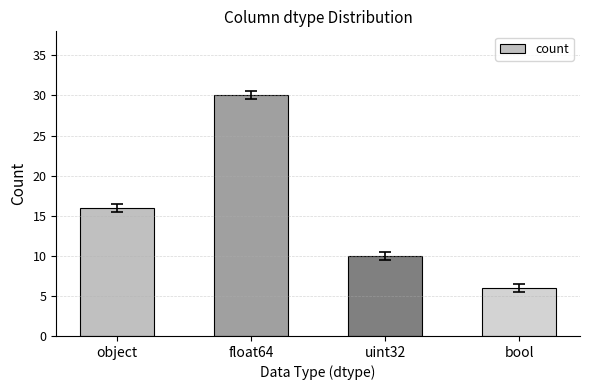

List the labels in order of value, smallest first.

bool, uint32, object, float64